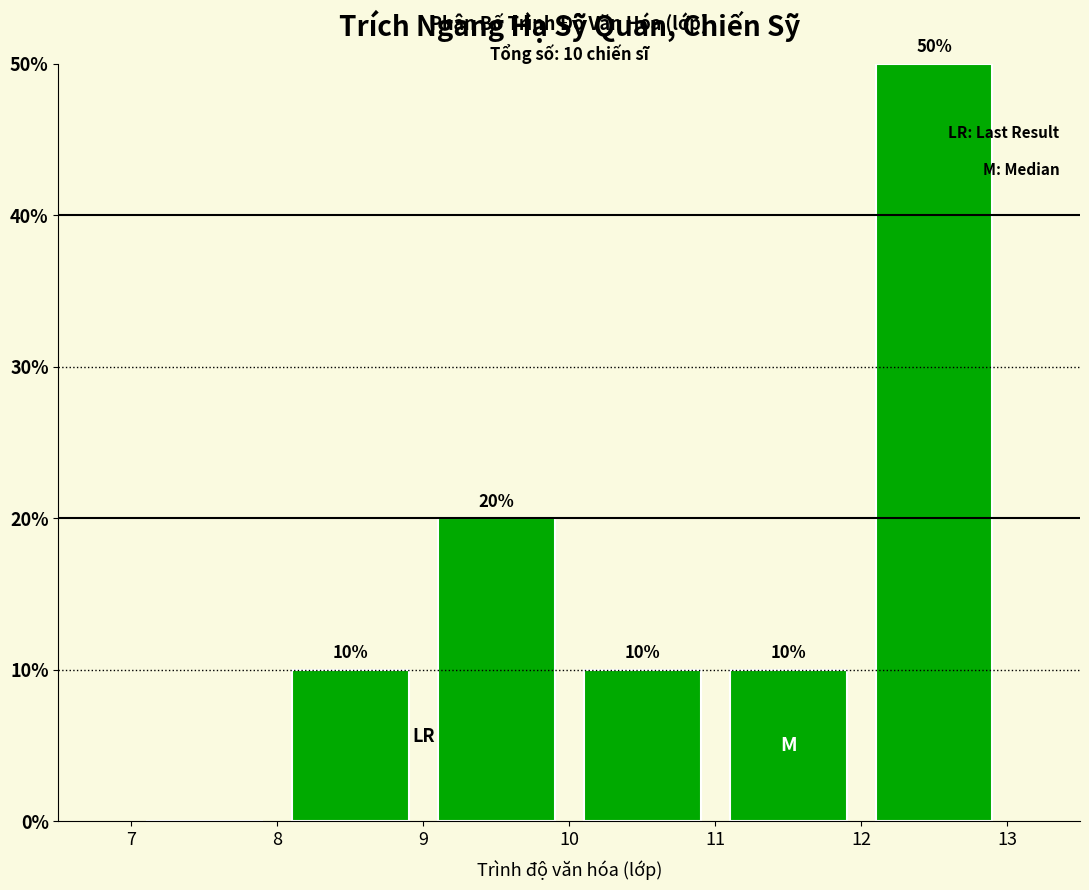

Which range on the x-axis has the tallest bar?

12 to 13